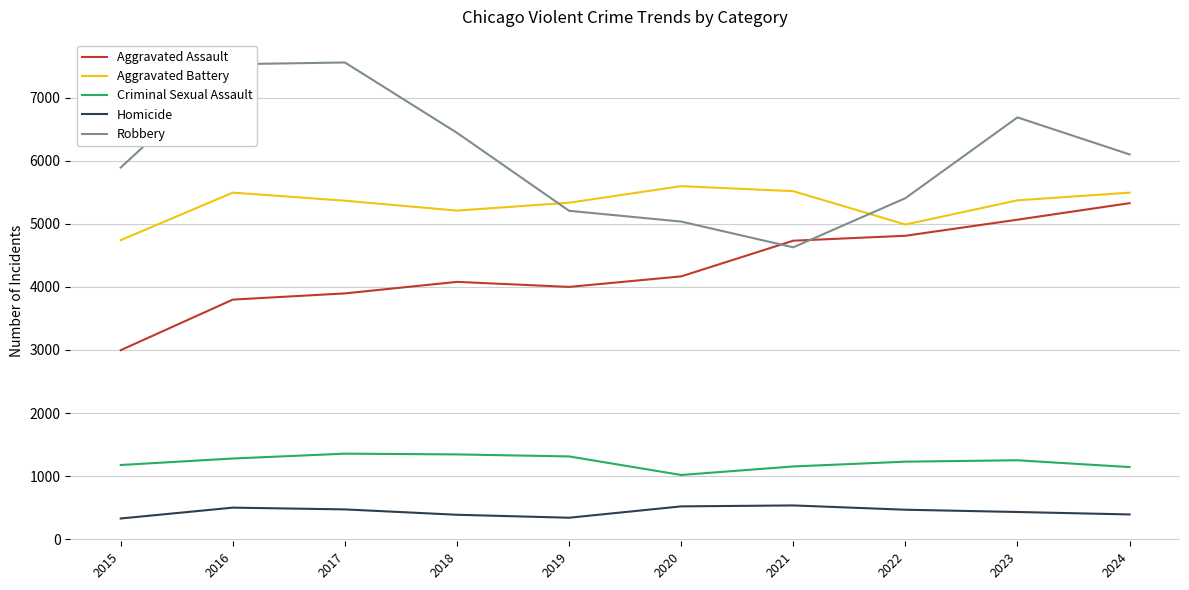

What is the smallest value displayed?

328